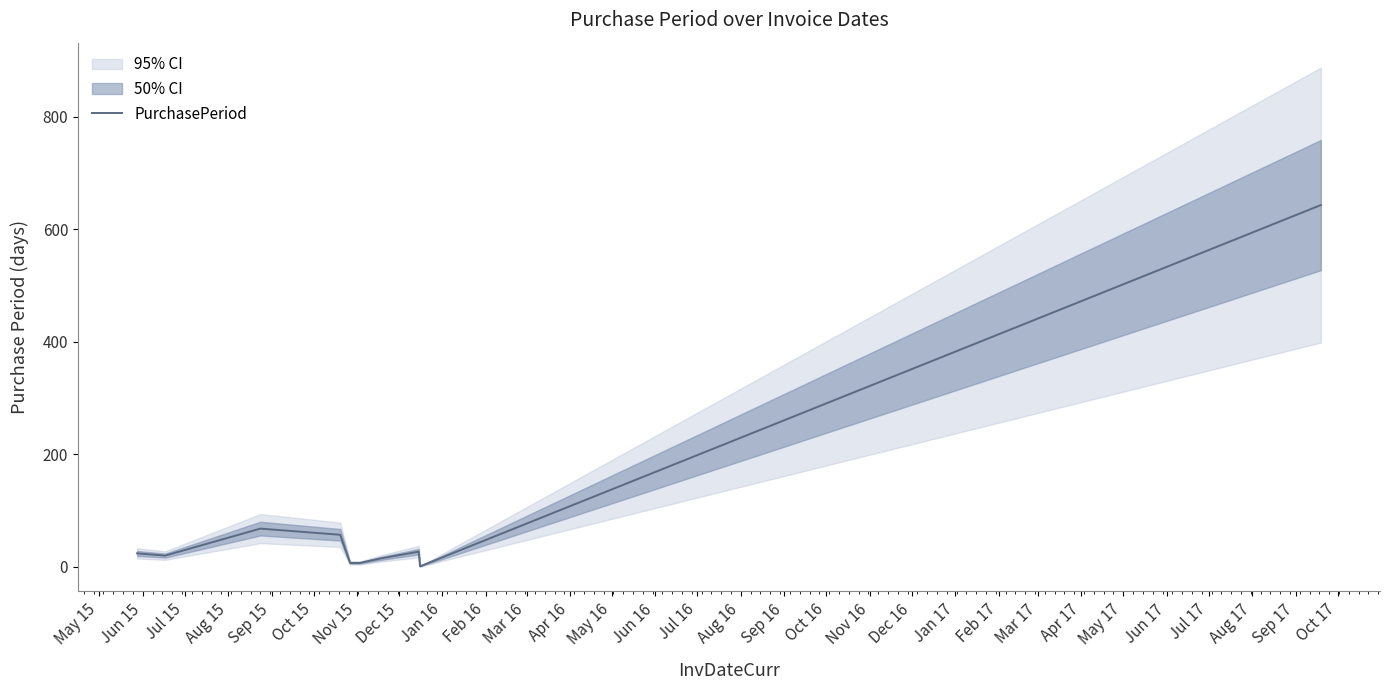

Is it true that the value at Jul 15 is 113?

False